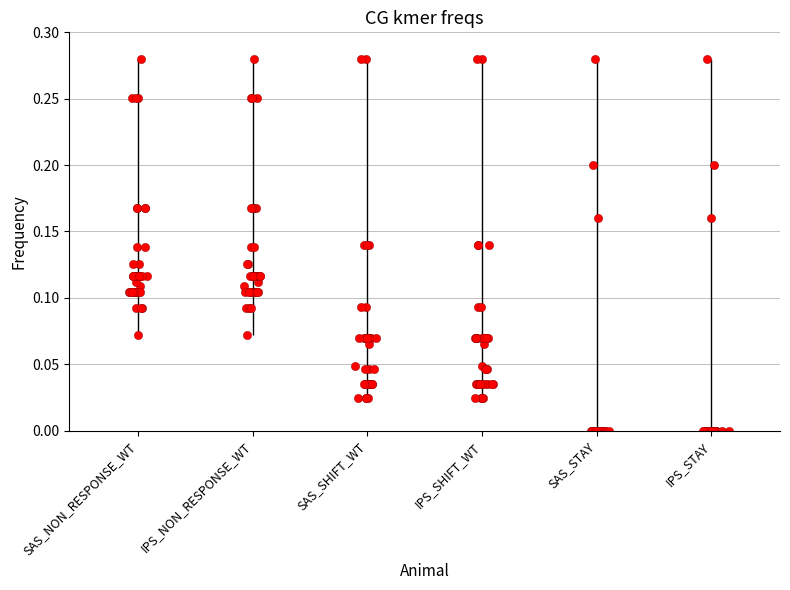

Which series reaches the minimum Y coordinate?

SAS_STAY